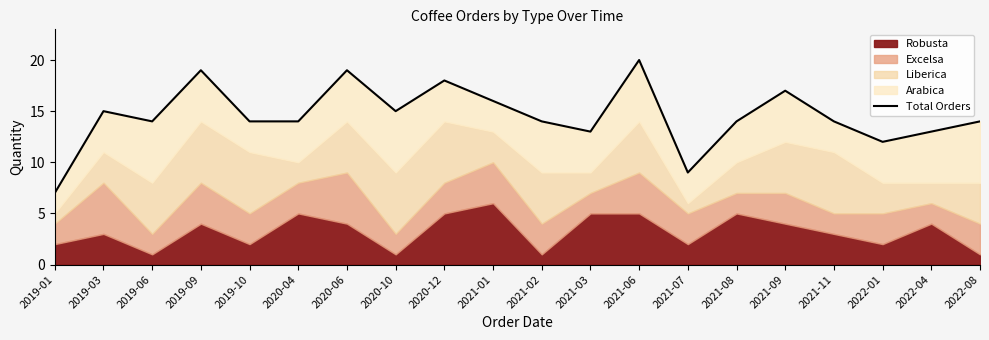

Between 2019-09 and 2020-06, which is larger?

2019-09